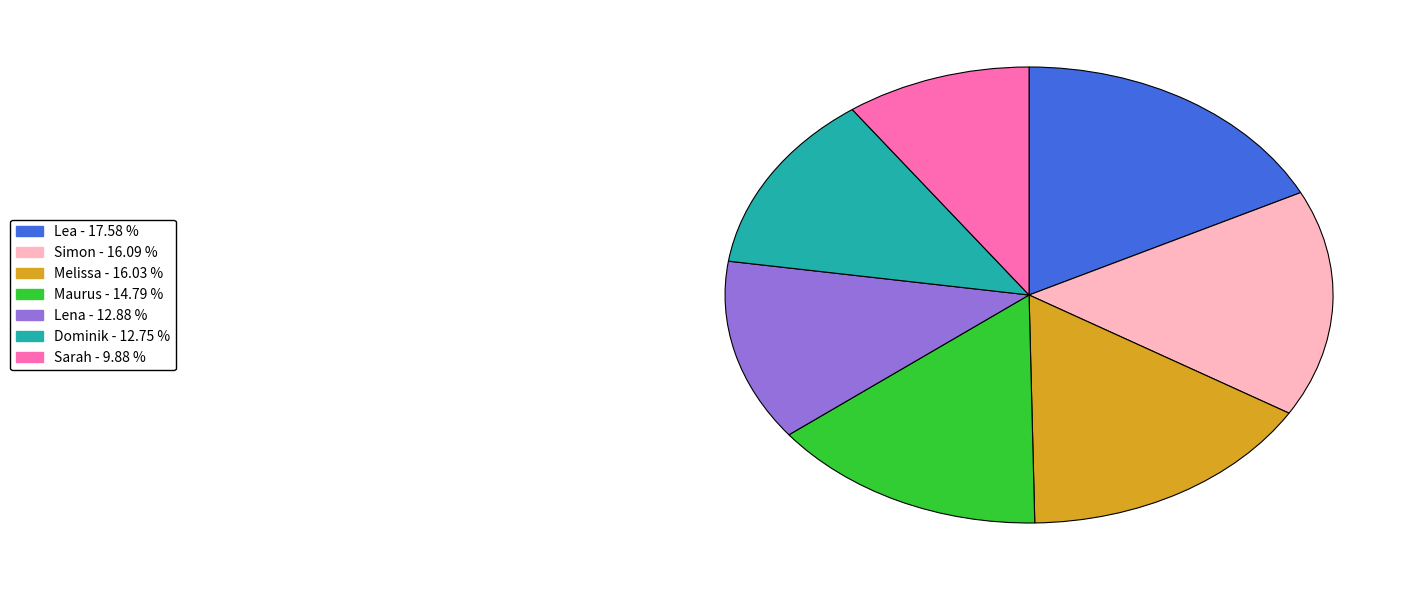

Combined, do Simon and Melissa account for over 50%?

No